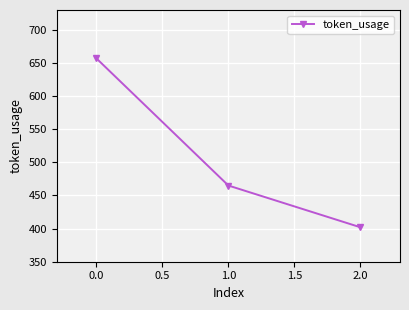

Rank the categories by value from highest to lowest.

0.0, 1.0, 2.0